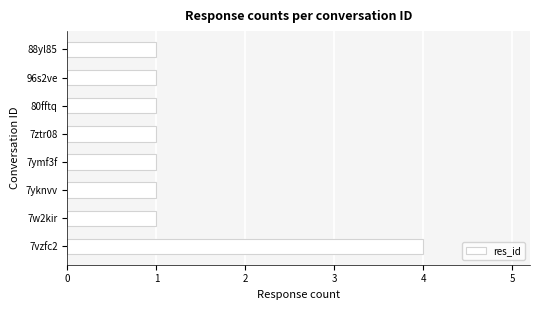

The value at 7vzfc2 is 5. True or false?

False